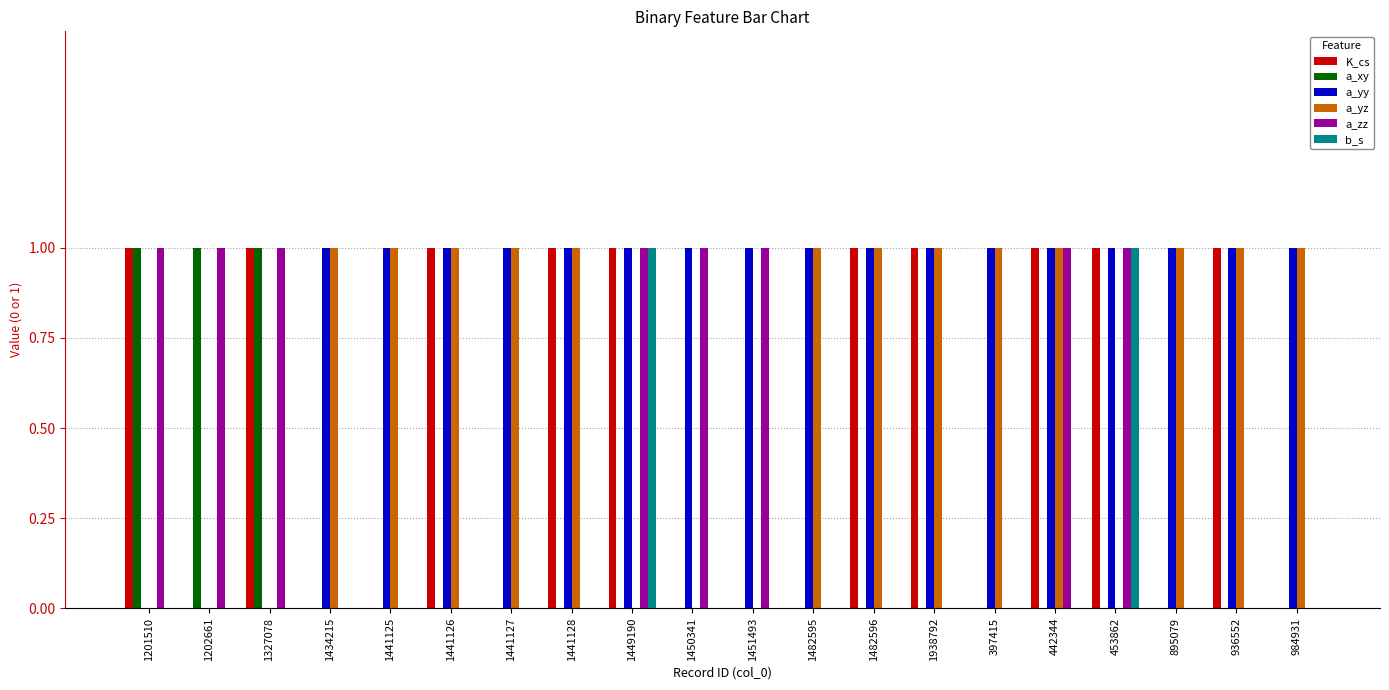

Which series has the largest total across all categories?

a_yy